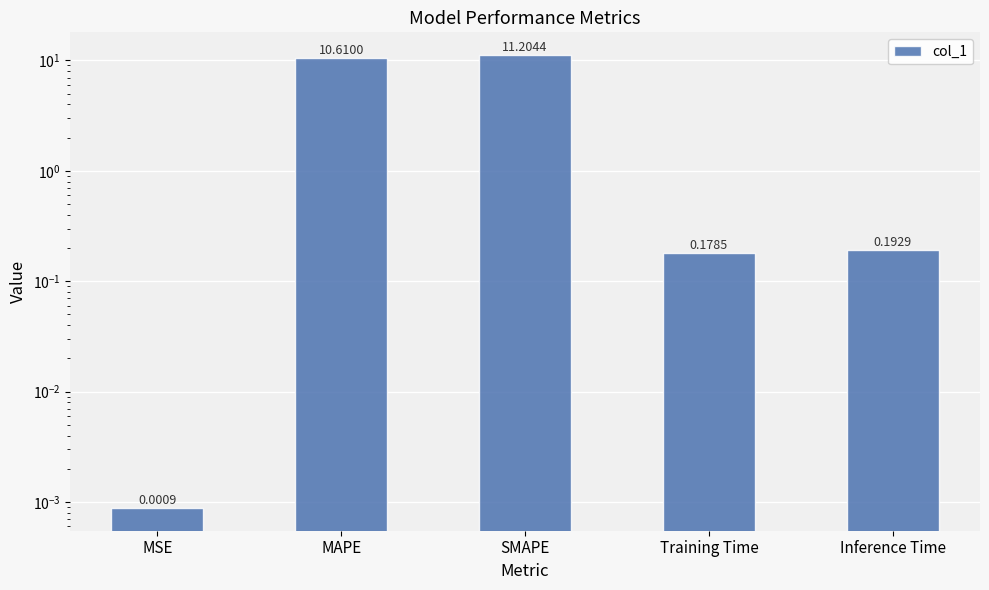

At which category does the chart reach its peak across all series?

SMAPE